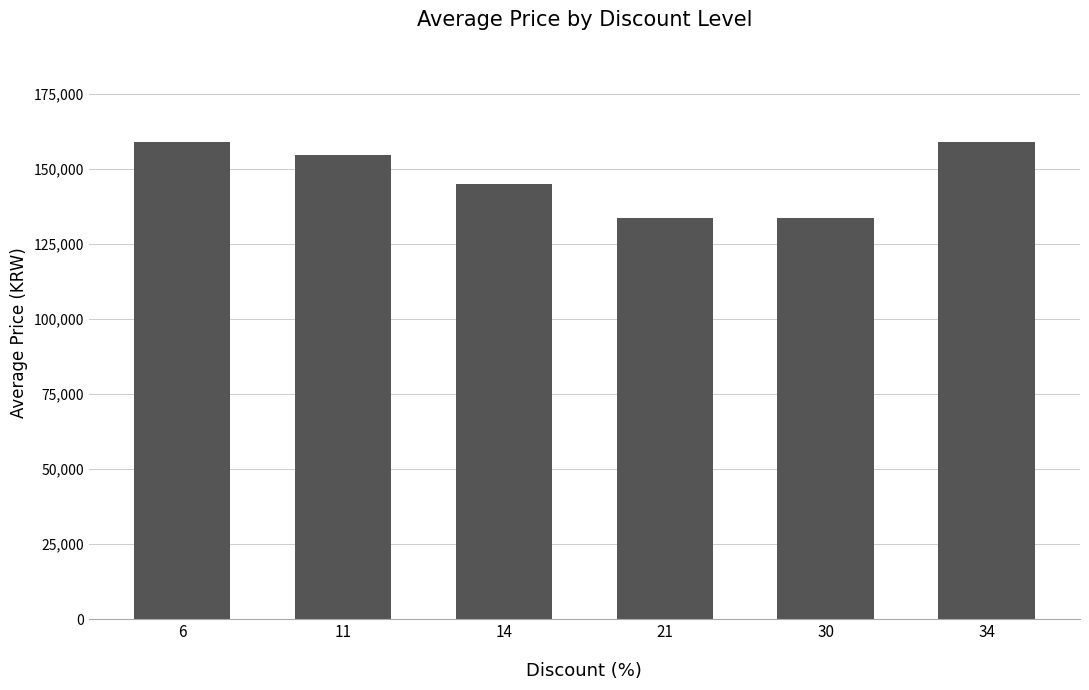

Reading right to left, what are all the values shown in this chart?

34=159000	30=133900	21=133900	14=145000	11=154643	6=159000